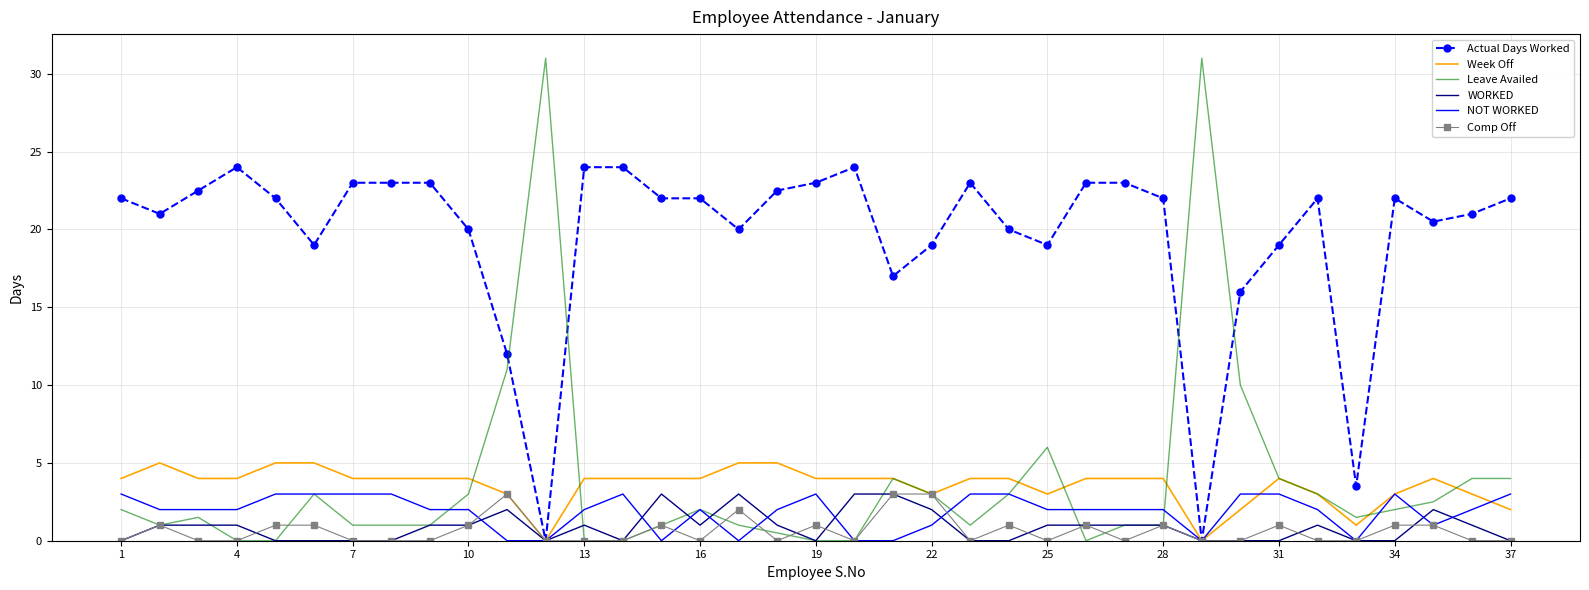

What is the total value across all series at 37?

31.0